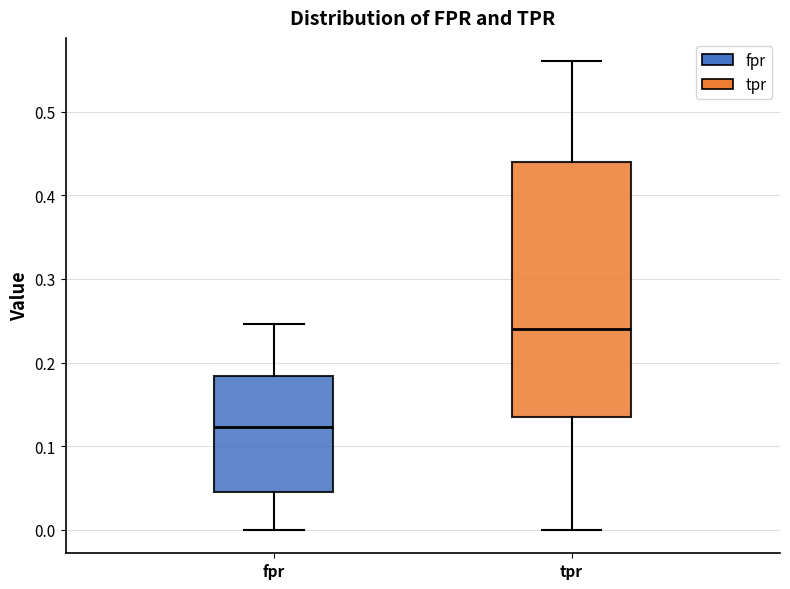

Reading left to right, read every box against the y-axis: the position of its median line, the range the box covers, and the ends of its whiskers. The values are not printed on the chart, so give them approximately, as read against the axis.

fpr: median 0.12, box 0.05 to 0.18, whiskers 0.00 to 0.25
tpr: median 0.24, box 0.14 to 0.44, whiskers 0.00 to 0.56